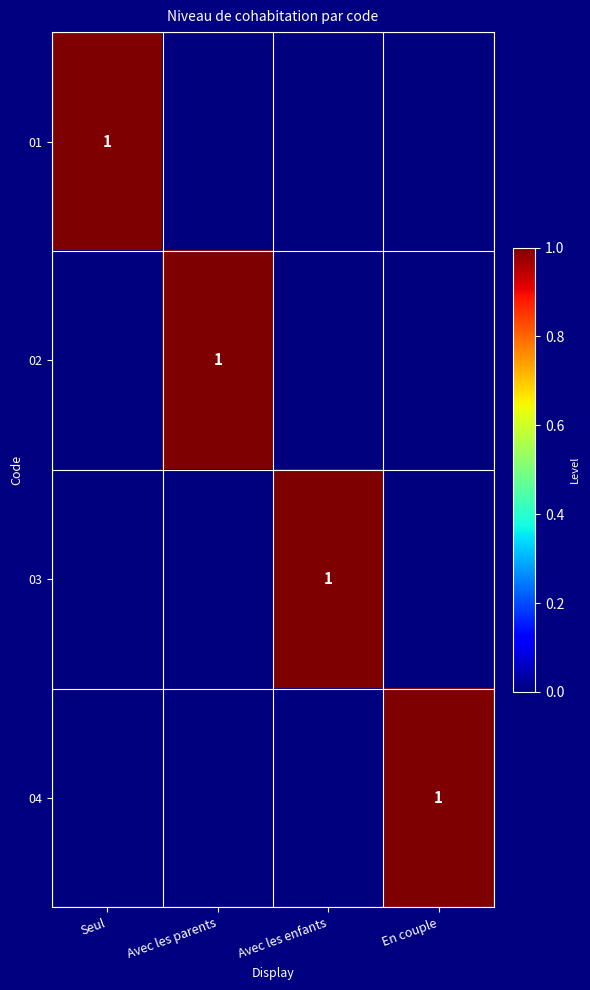

The value of 03 at Avec les enfants is 1. True or false?

True